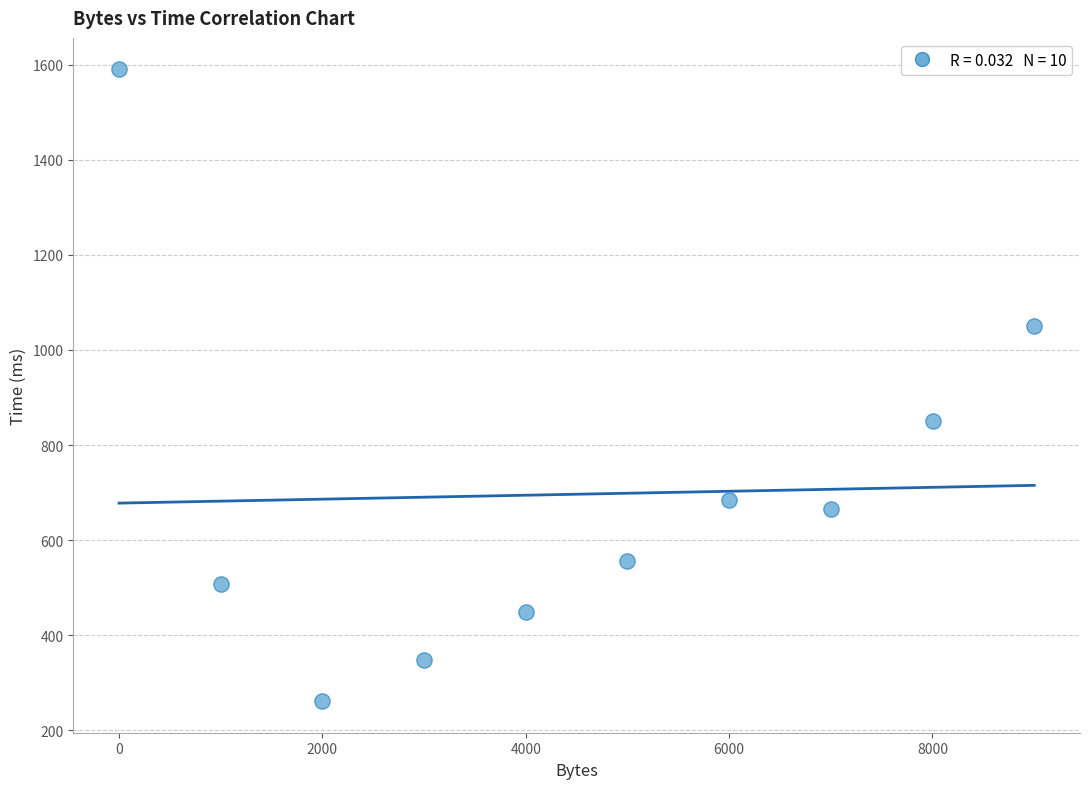

What is the average X value?

4501.0